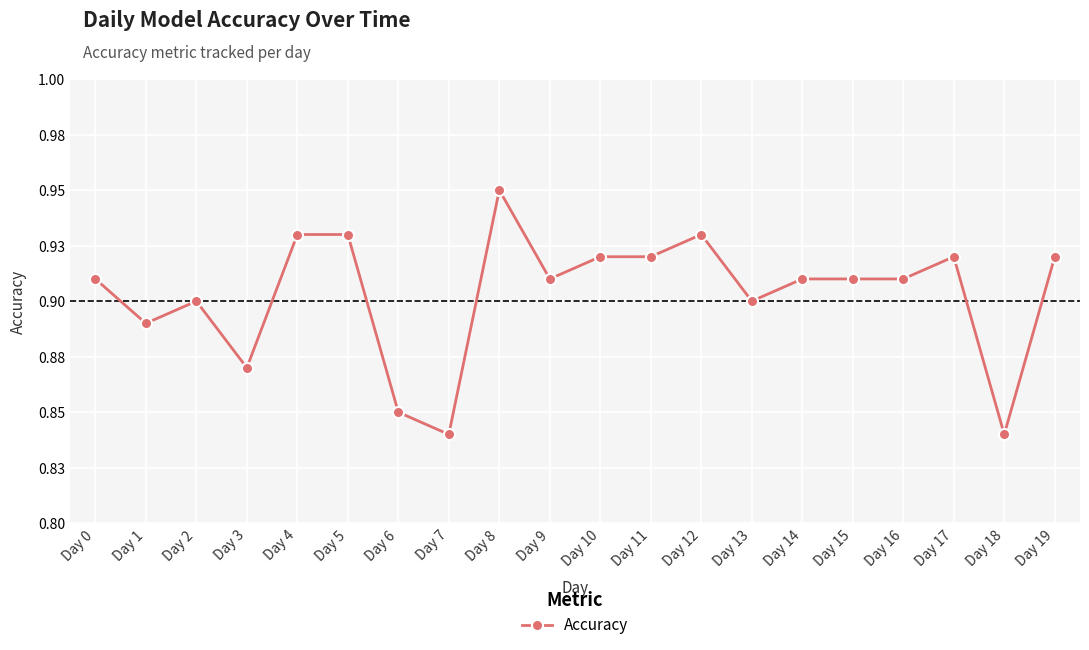

What is the maximum value shown in the chart?

0.9